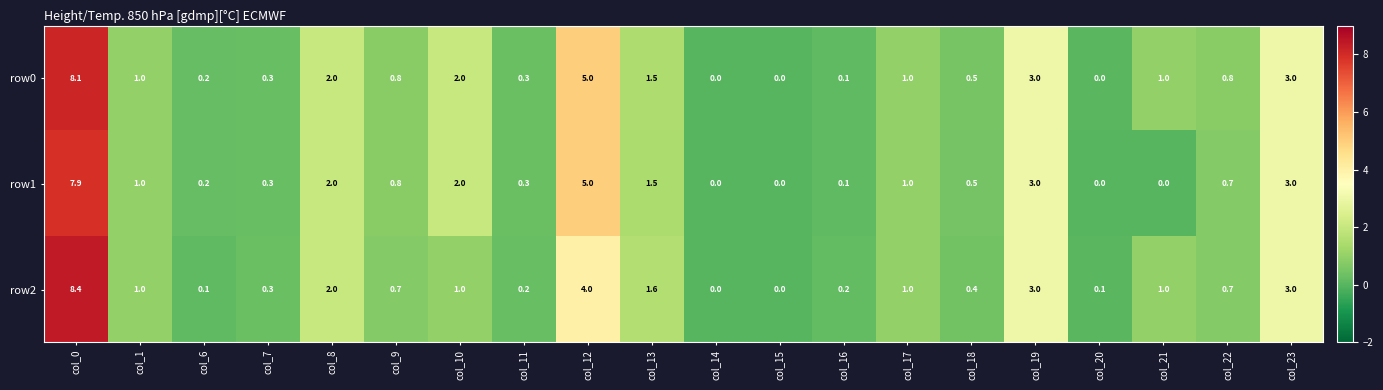

True or false: row0 has a value of 1.2 at col_10.

False